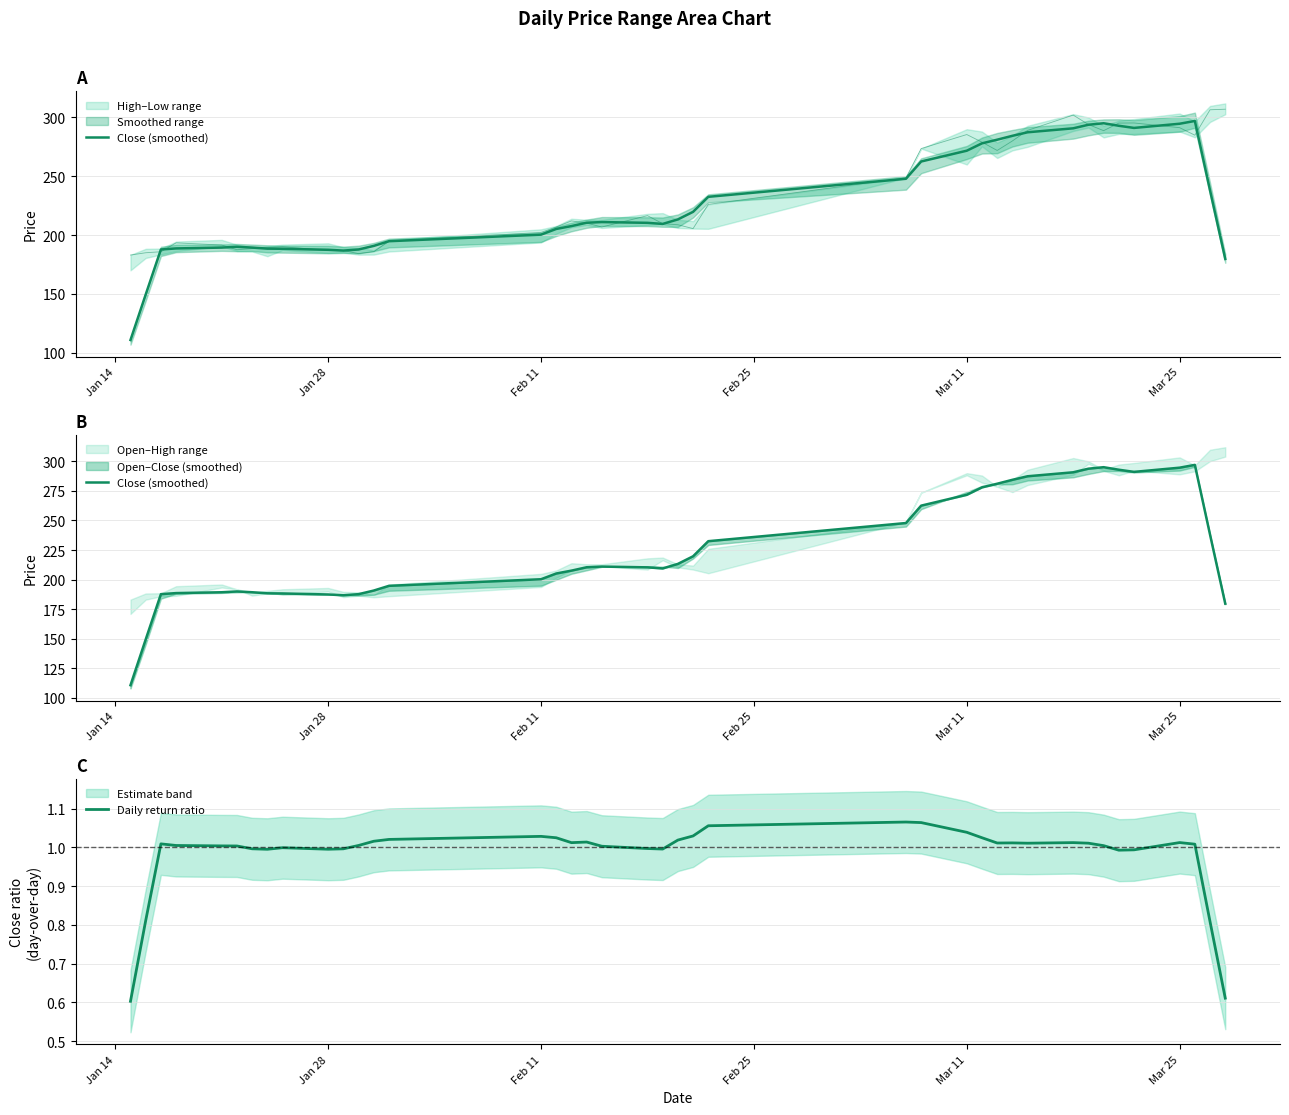

Where is Daily return ratio nearest to the value 0?

Jan 14